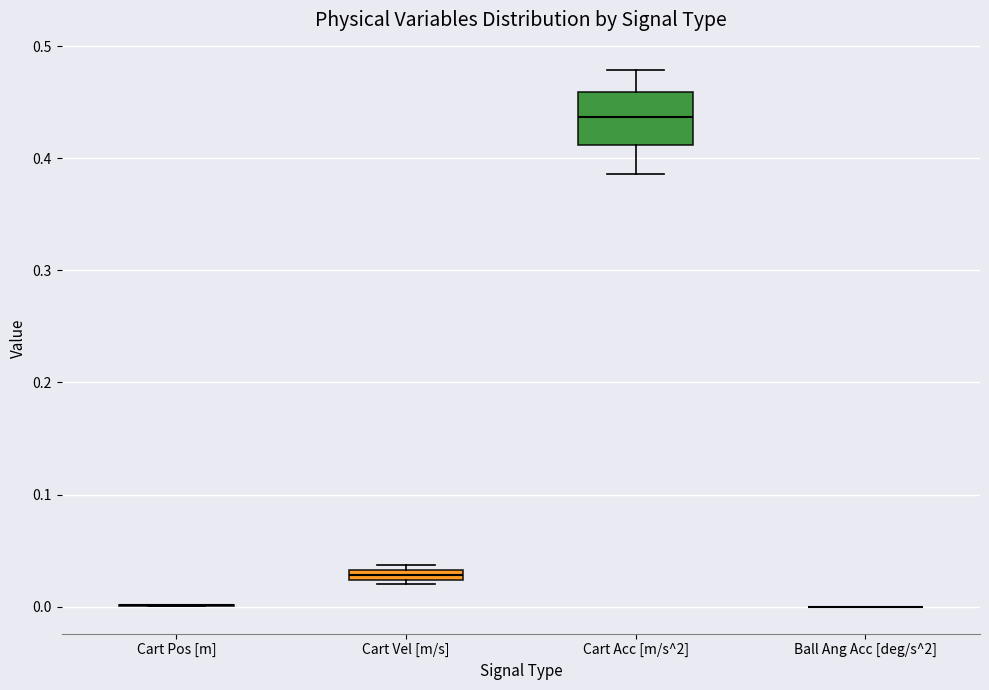

Where is the upper edge of the box for Cart Acc [m/s^2] on the y-axis? The values are not printed on the chart, so give them approximately, as read against the axis.

0.46